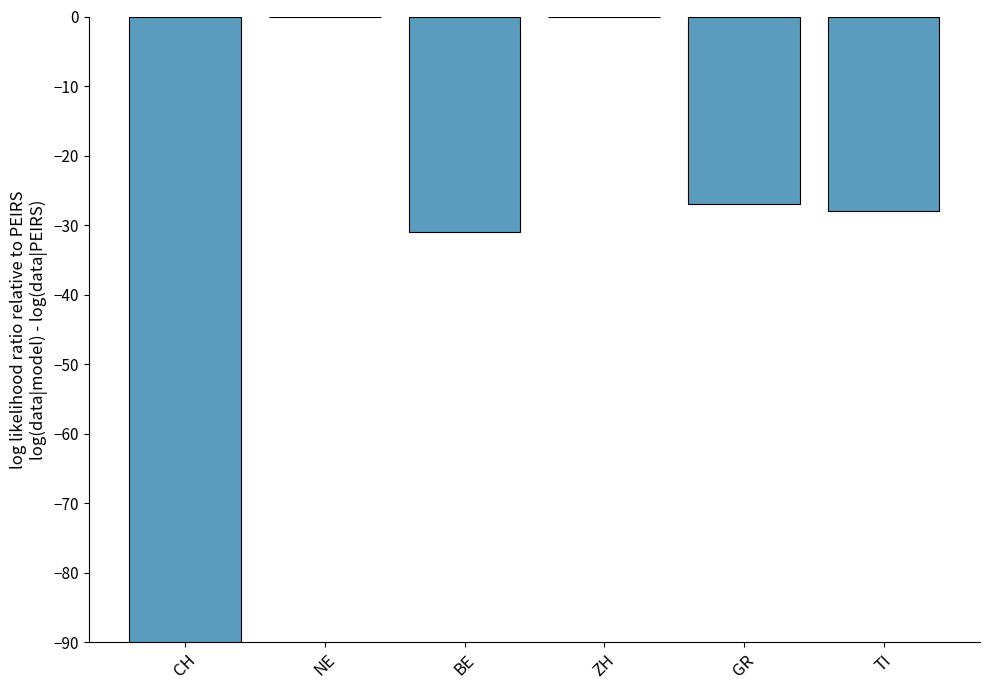

What is the average value?

-37